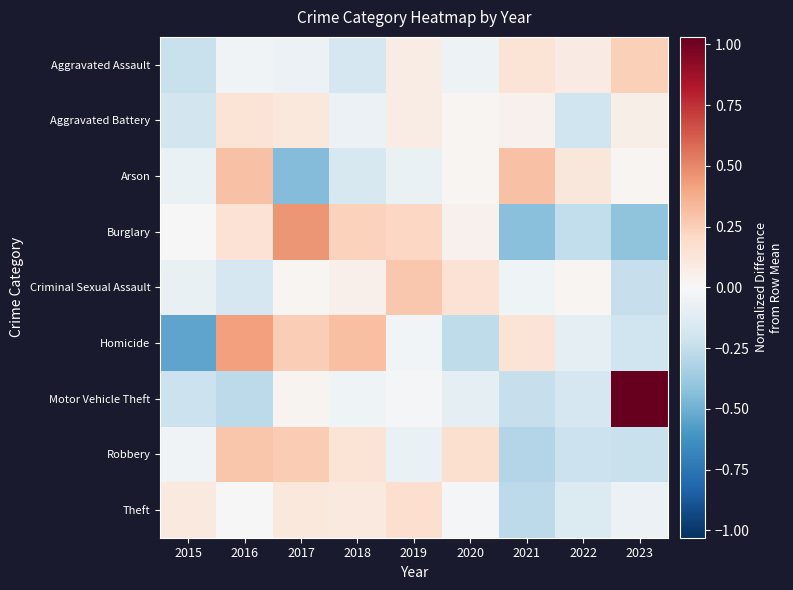

At 2023, list the series in order from largest to smallest.

Motor Vehicle Theft, Aggravated Assault, Aggravated Battery, Arson, Theft, Homicide, Robbery, Criminal Sexual Assault, Burglary